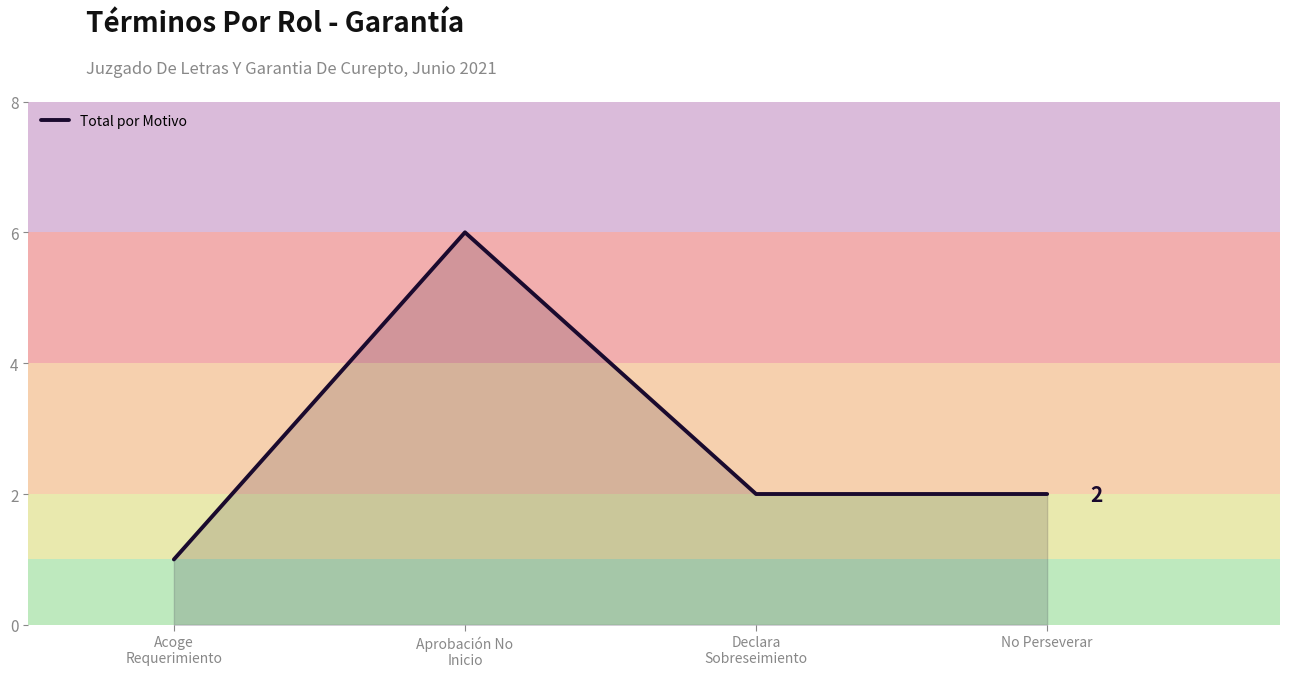

What is the sum of all values?

11